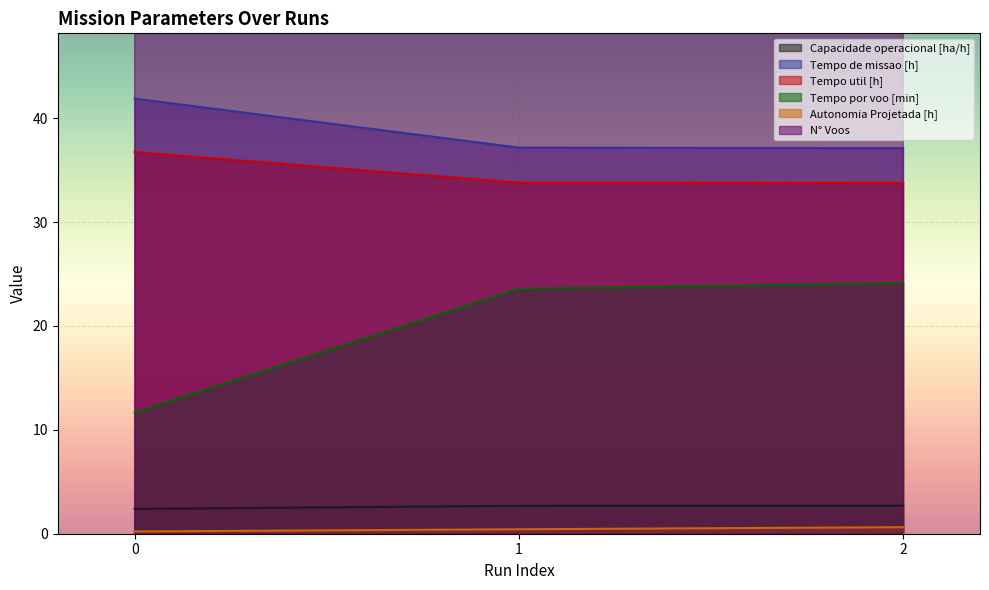

How many lines are shown in the chart?

6